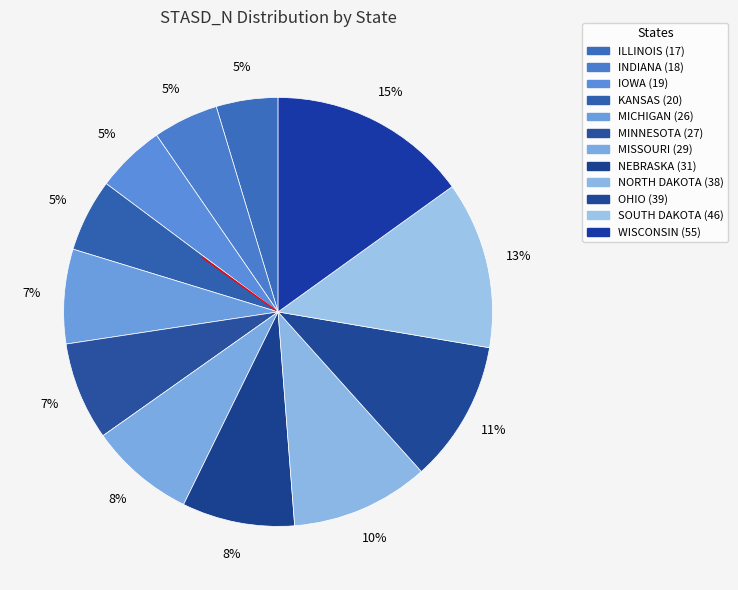

How many segments does this pie chart have?

12